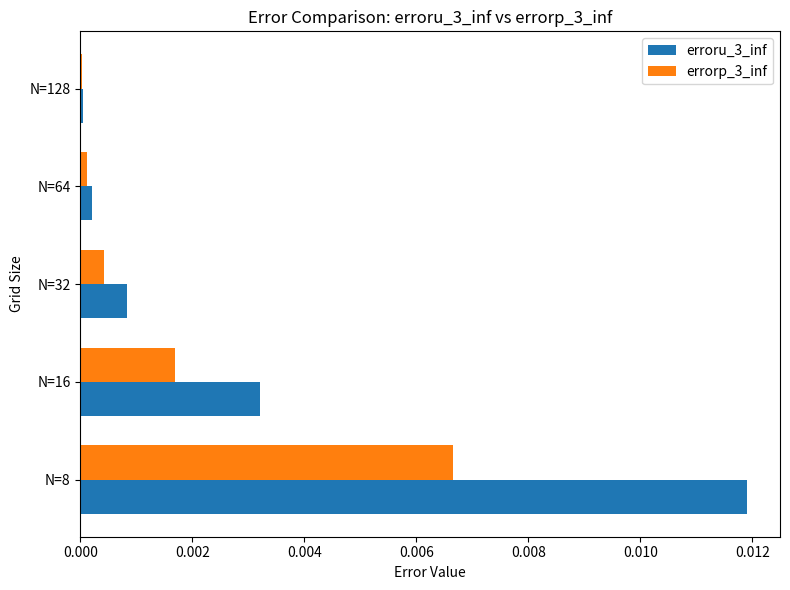

The value of errorp_3_inf at N=128 is 0.0. True or false?

True